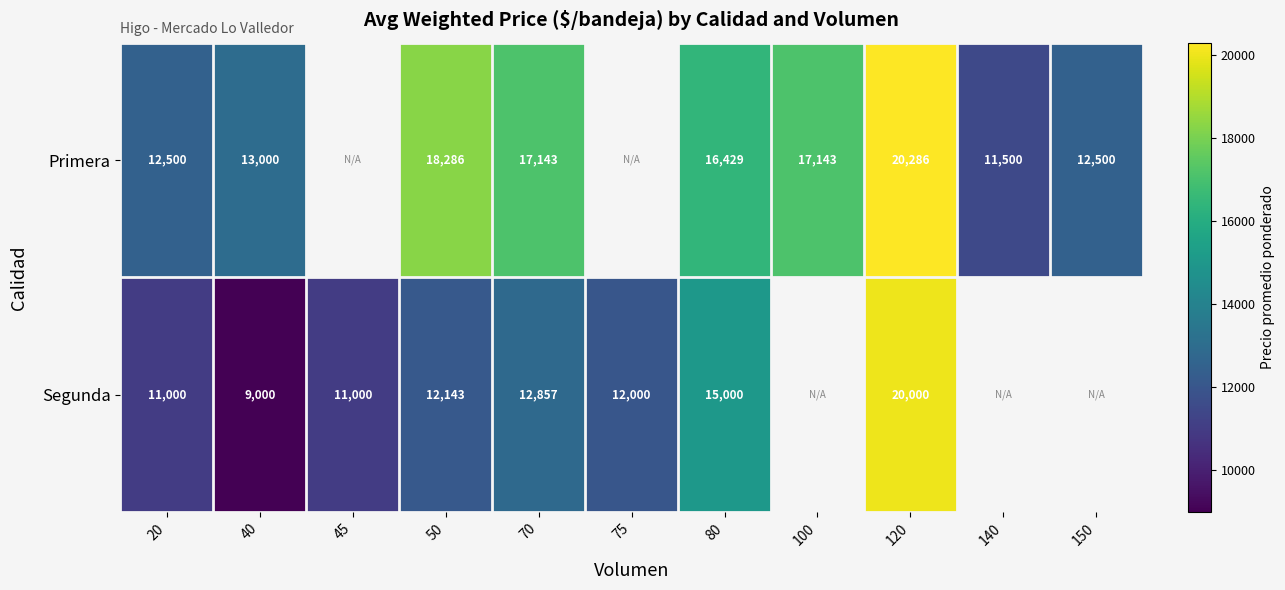

At 80, list the series in order from smallest to largest.

Segunda, Primera